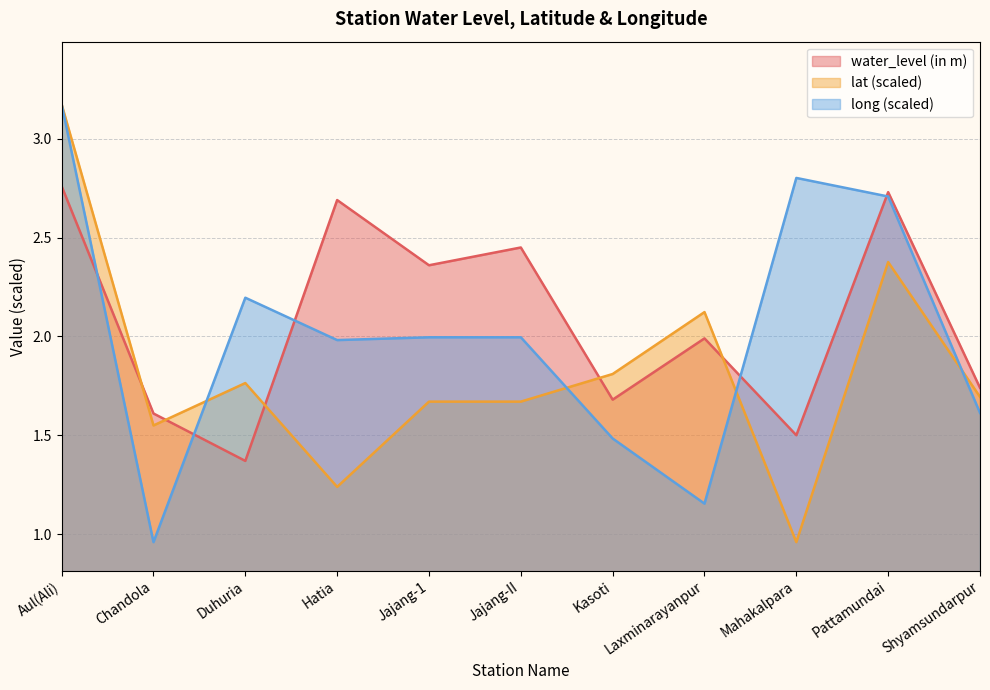

What is the highest value of the water_level (in m) series?

2.8